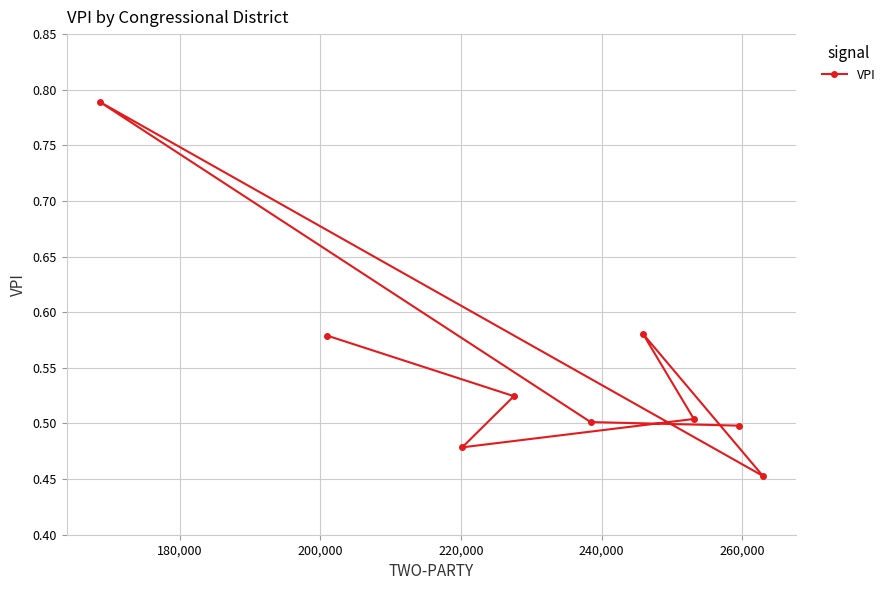

How many values are between 0 and 1?

9